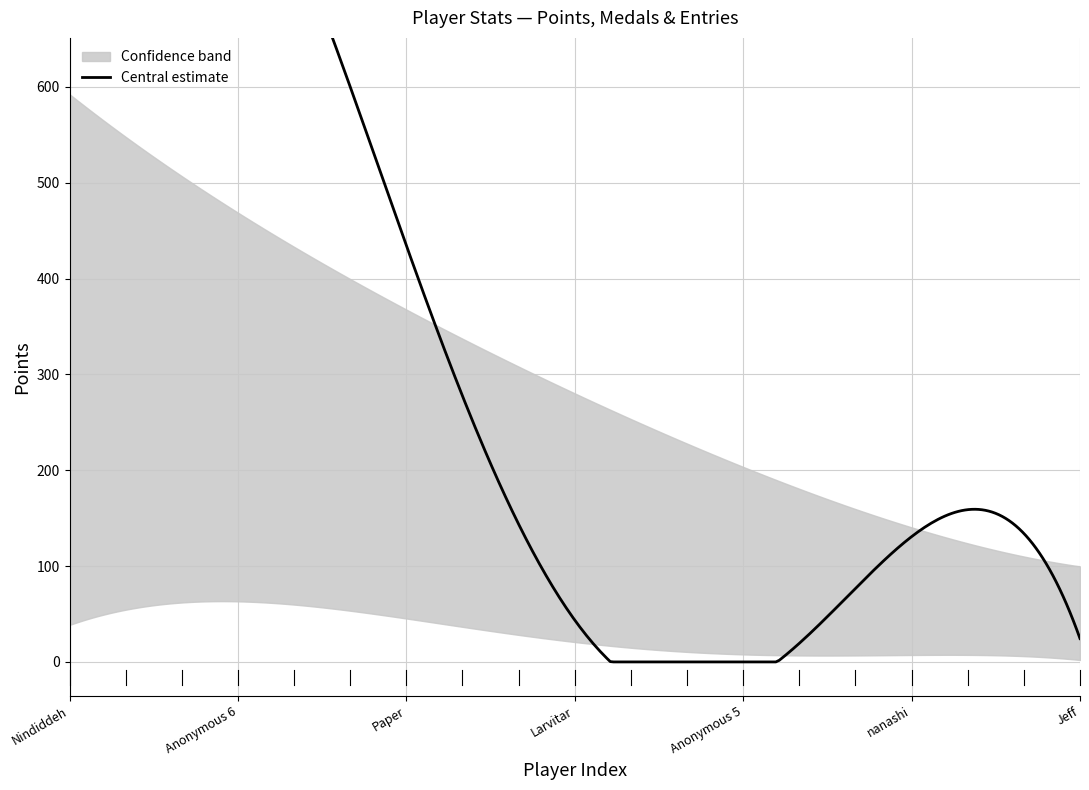

What position from the left is nanashi?

16